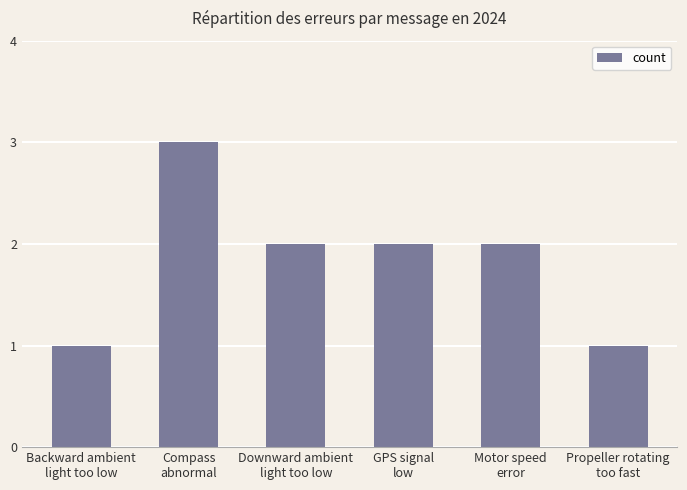

Reading left to right, what are all the values shown in this chart?

Backward ambient
light too low=1	Compass
abnormal=3	Downward ambient
light too low=2	GPS signal
low=2	Motor speed
error=2	Propeller rotating
too fast=1